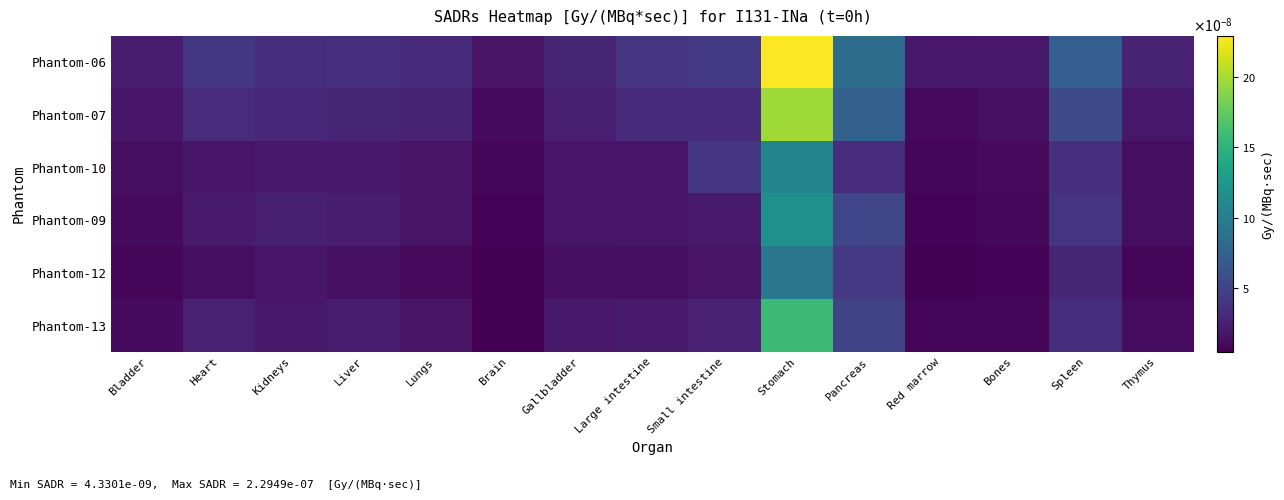

How many distinct data groups are displayed?

6